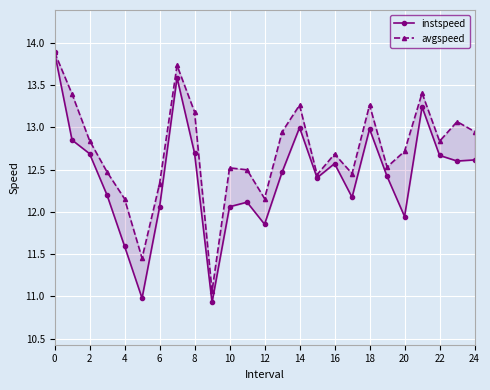

Which series has the largest total across all categories?

avgspeed